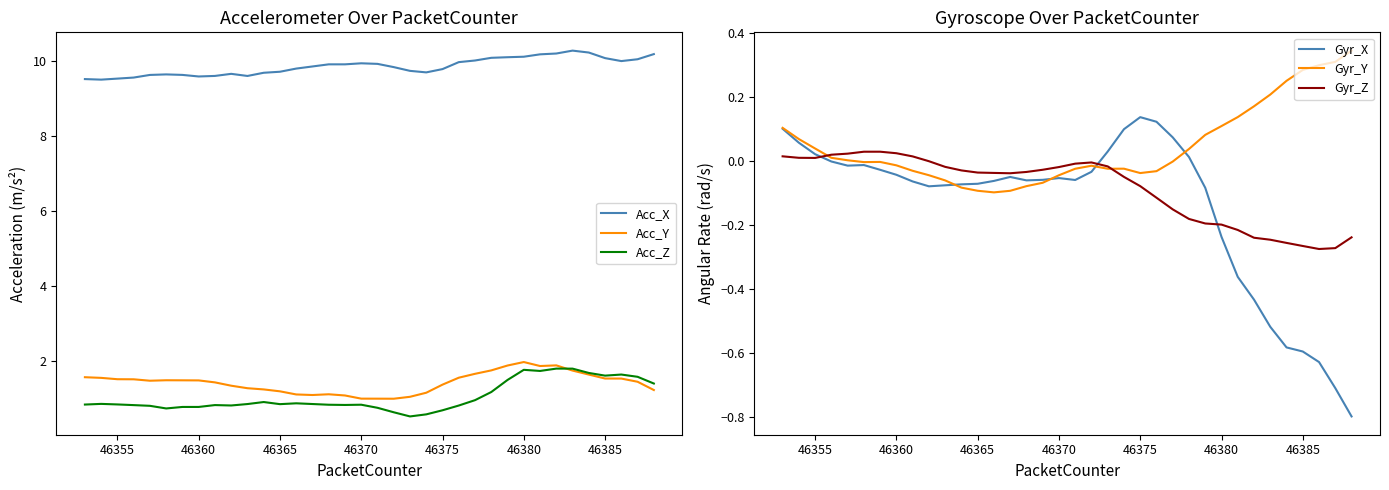

True or false: Acc_X and Acc_Y intersect in this chart.

False